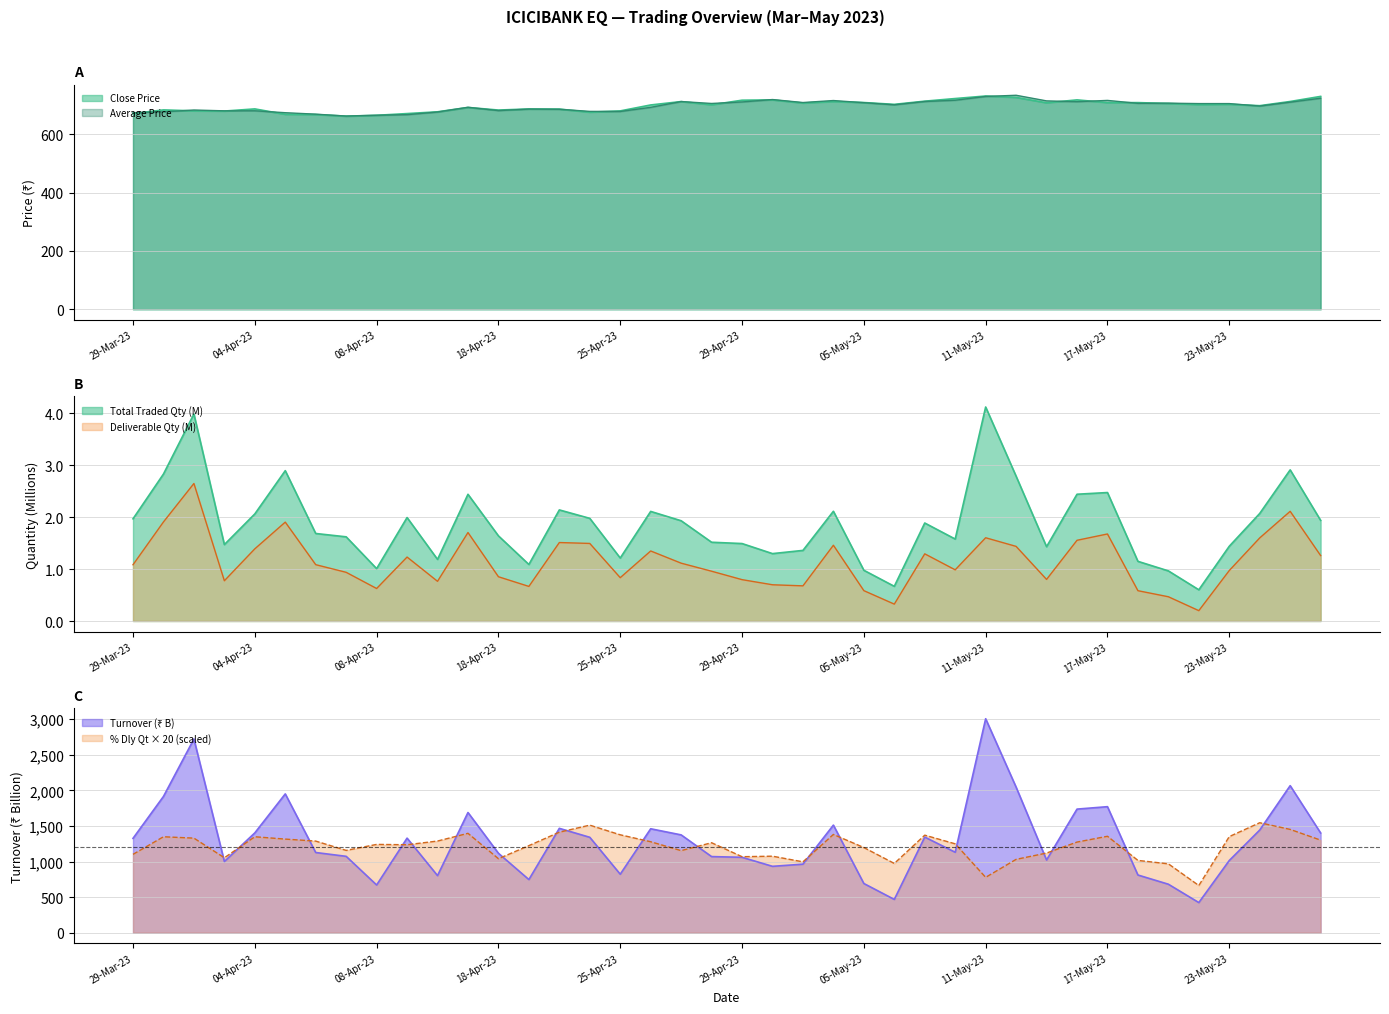

What is the minimum value shown in the chart?

662.5